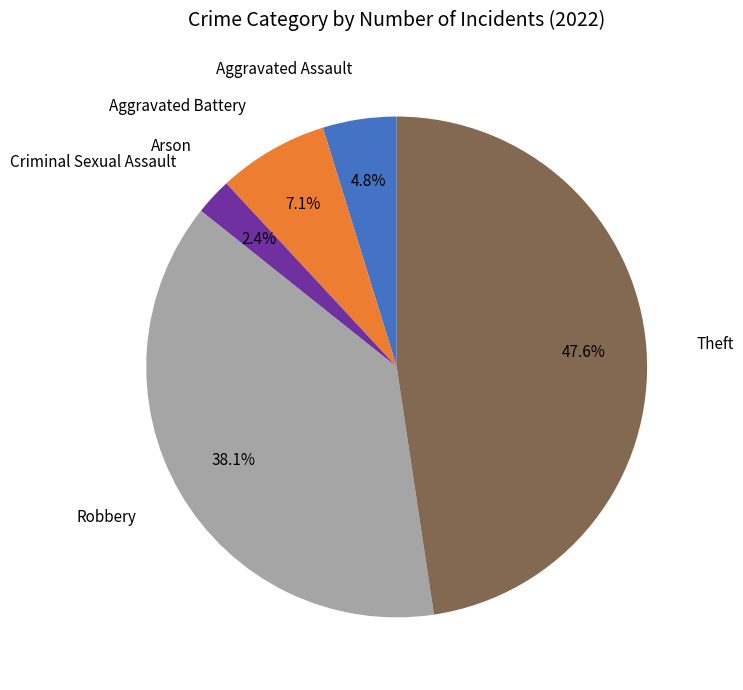

What portion of the pie excludes Theft?

52.4%